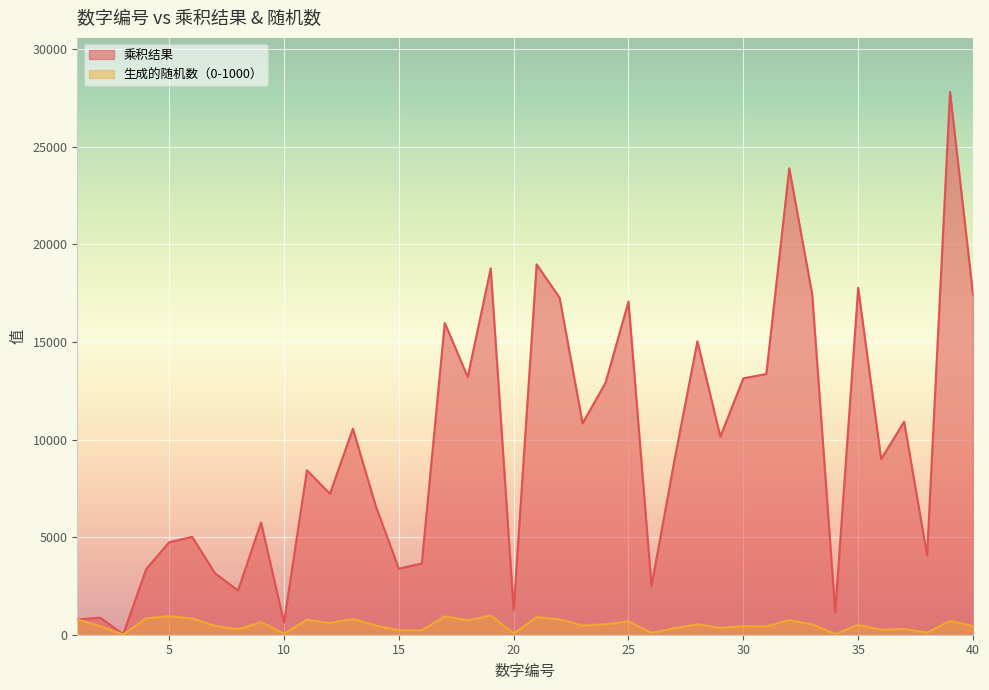

At which label is 乘积结果 closest to 13917?

31